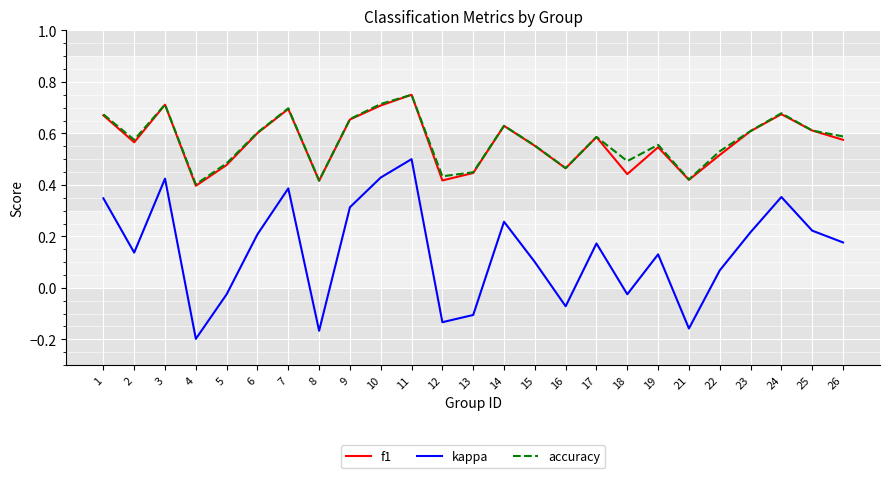

How many lines are shown in the chart?

3